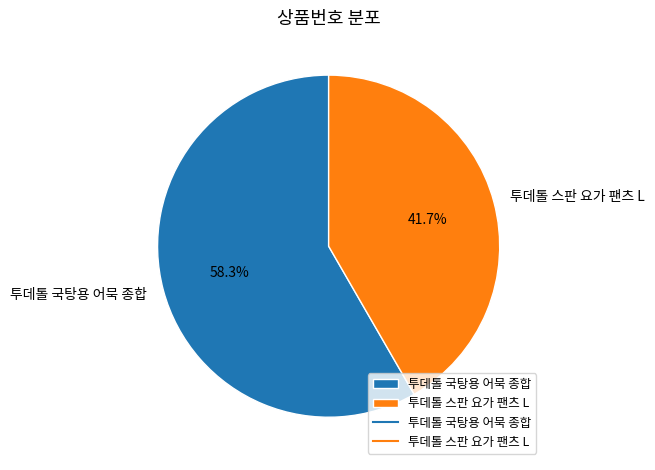

To the nearest percent, what portion does 투데톨 국탕용 어묵 종합 represent?

58%